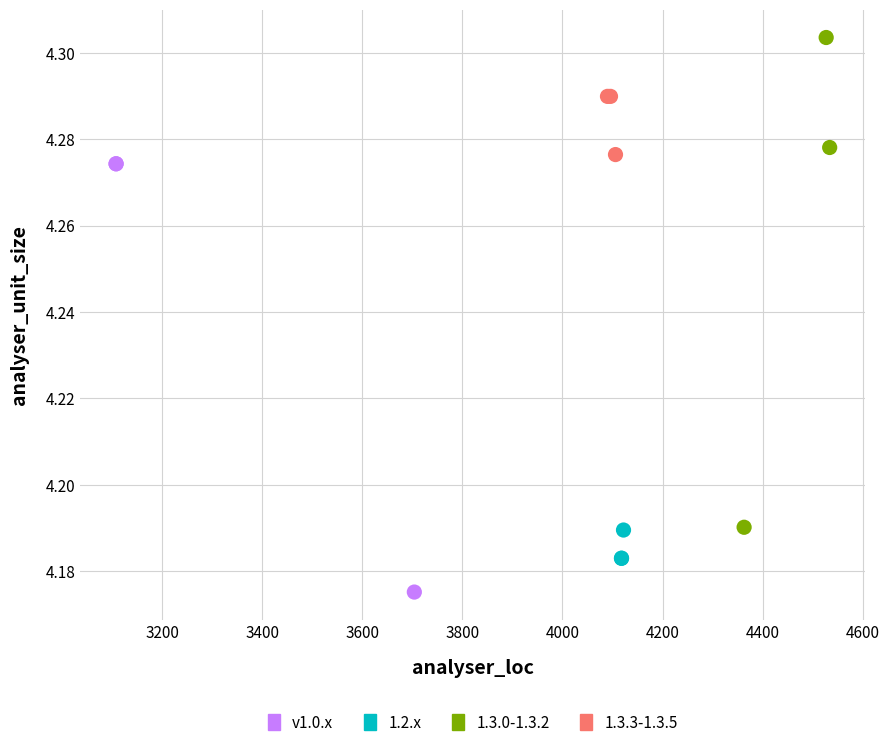

Which series has the widest spread of Y values?

1.3.0-1.3.2